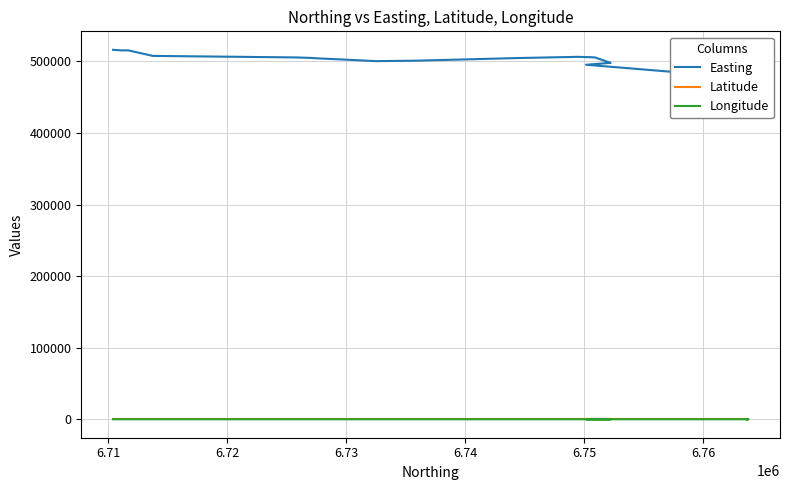

True or false: Longitude and Easting cross at least once.

False